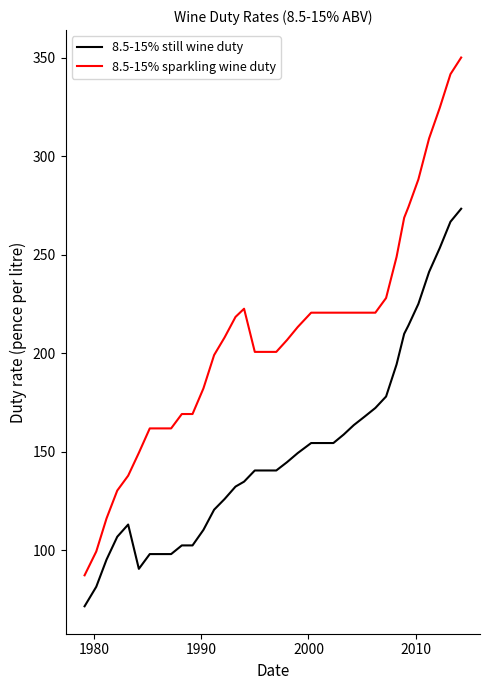

Which series has the largest total across all categories?

8.5-15% sparkling wine duty